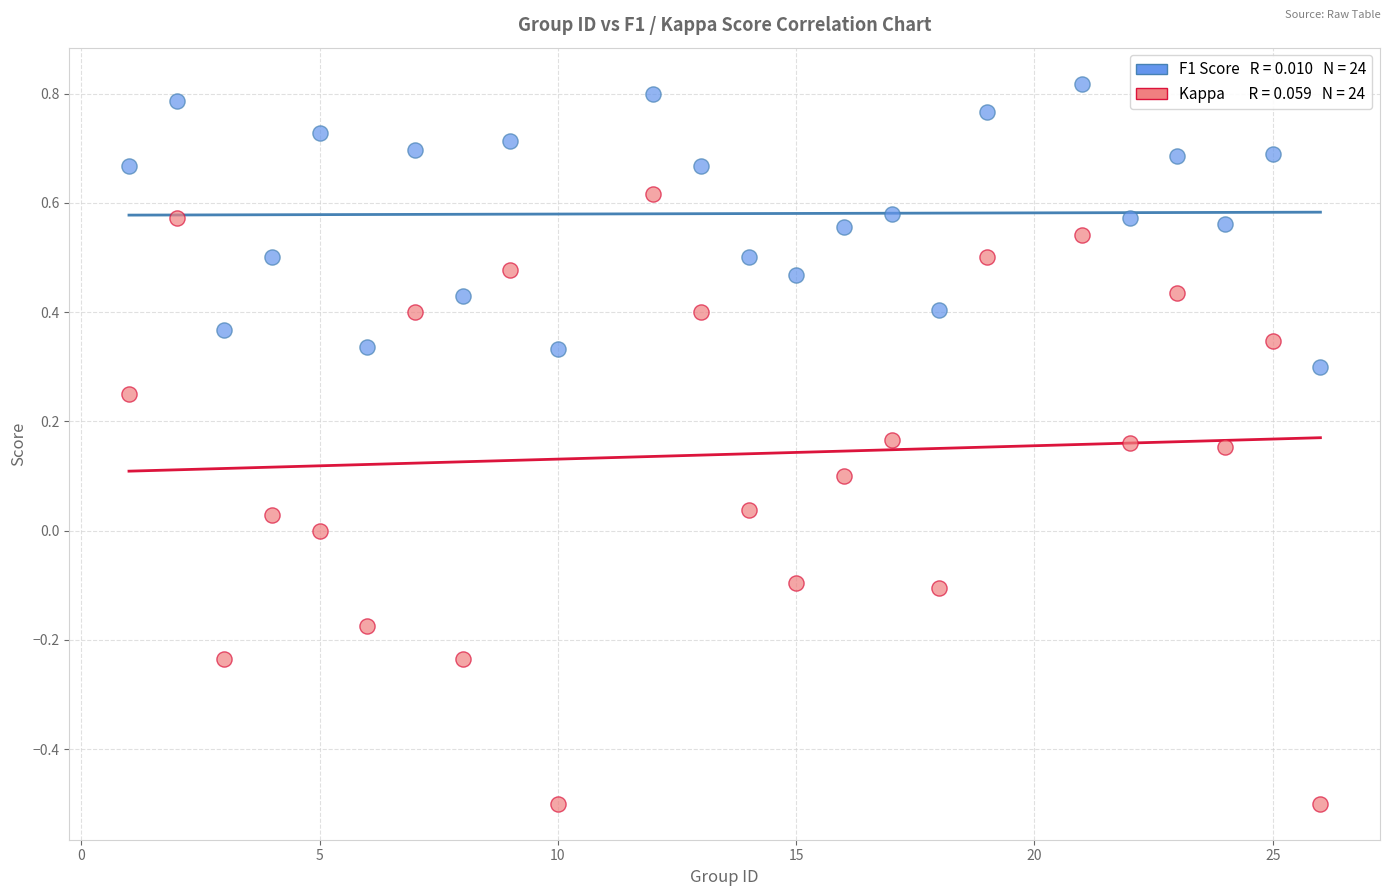

Across all data points, what is the range of X values (max minus min)?

25.0